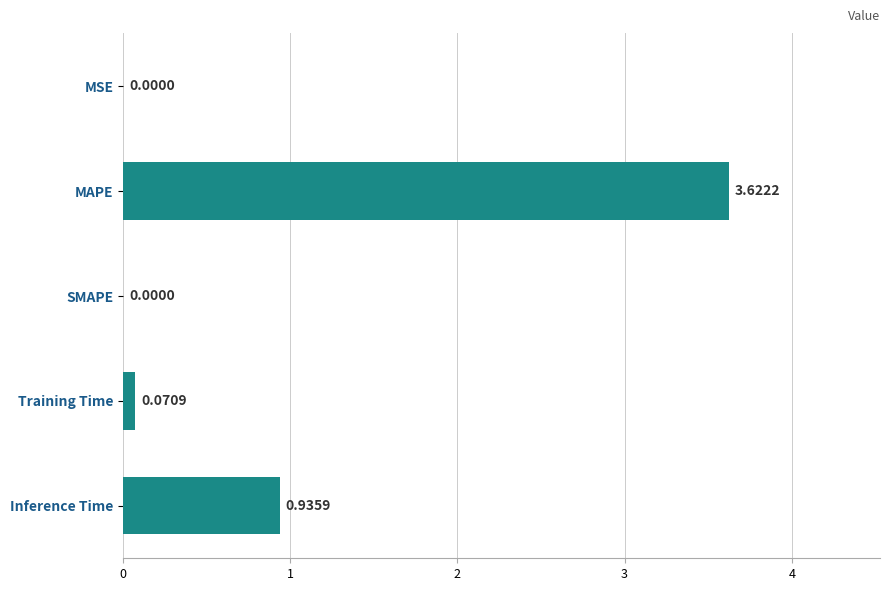

How many positive values are there?

4